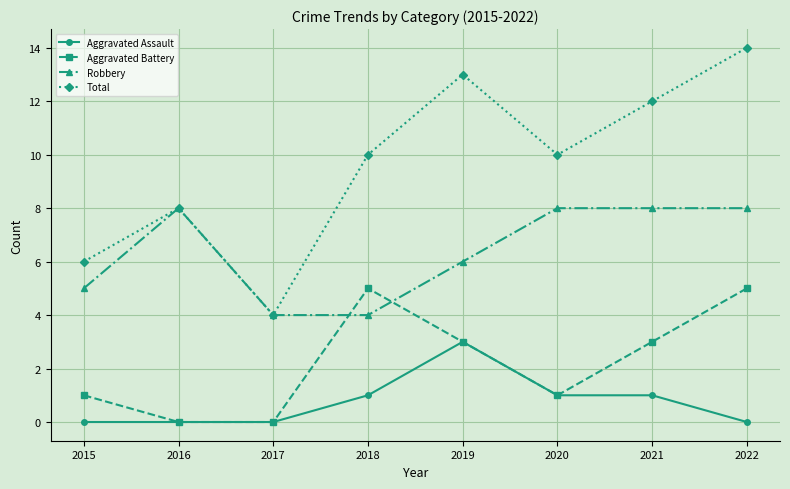

True or false: Robbery and Aggravated Assault cross at least once.

False